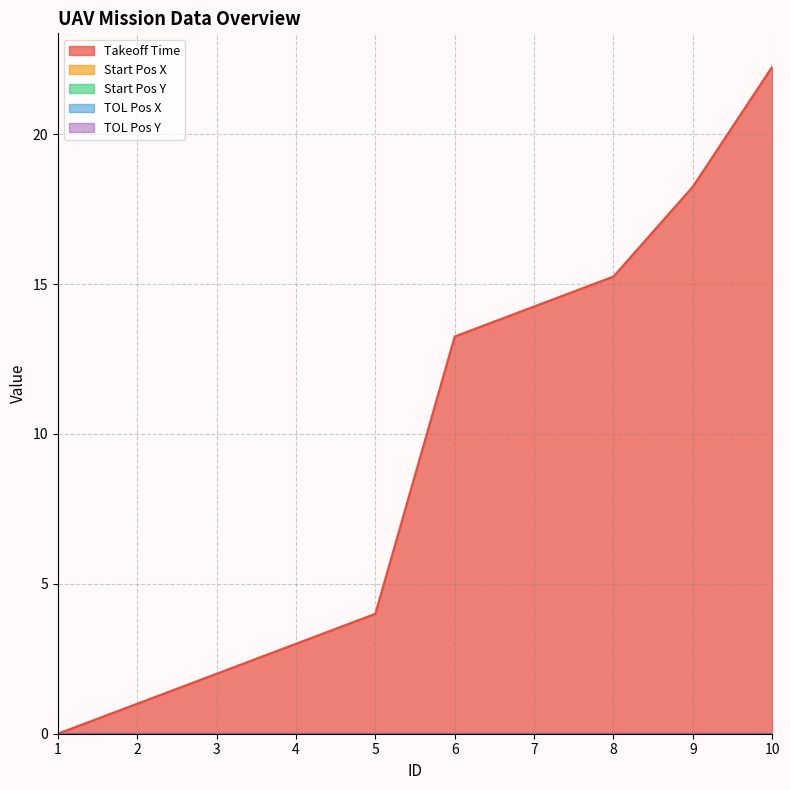

Reading left to right, transcribe all the data shown in this chart.

Takeoff Time: 1=0.0	2=1.0	3=2.0	4=3.0	5=4.0	6=13.2	7=14.2	8=15.2	9=18.2	10=22.2
Start Pos X: 1=0.0	2=0.0	3=0.0	4=0.0	5=0.0	6=0.0	7=0.0	8=0.0	9=0.0	10=0.0
Start Pos Y: 1=0.0	2=0.0	3=0.0	4=0.0	5=0.0	6=0.0	7=0.0	8=0.0	9=0.0	10=0.0
TOL Pos X: 1=0.0	2=0.0	3=0.0	4=0.0	5=0.0	6=0.0	7=0.0	8=0.0	9=0.0	10=0.0
TOL Pos Y: 1=0.0	2=0.0	3=0.0	4=0.0	5=0.0	6=0.0	7=0.0	8=0.0	9=0.0	10=0.0